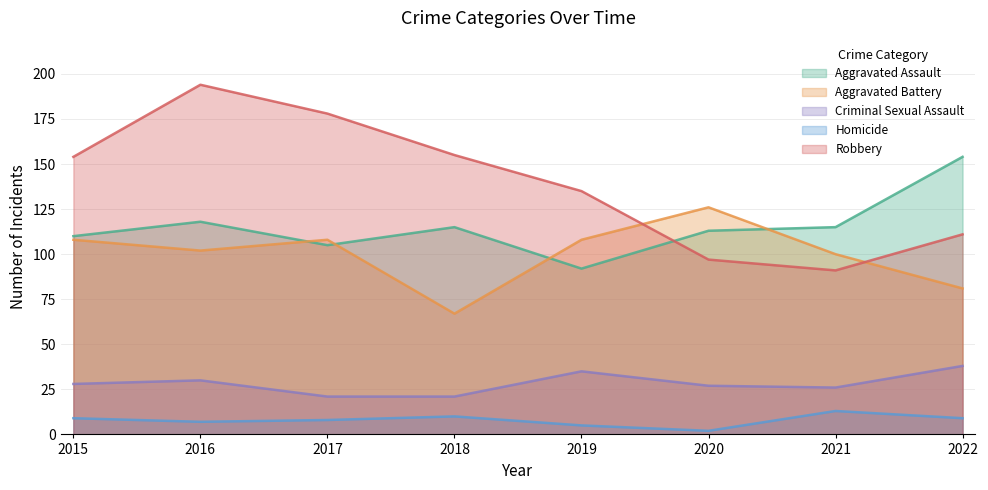

Read the Aggravated Assault value at 2020, to the nearest 5.

115